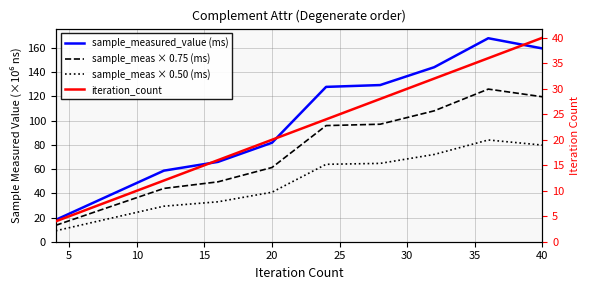

What is the average value of the sample_measured_value (ms) series?

99.2